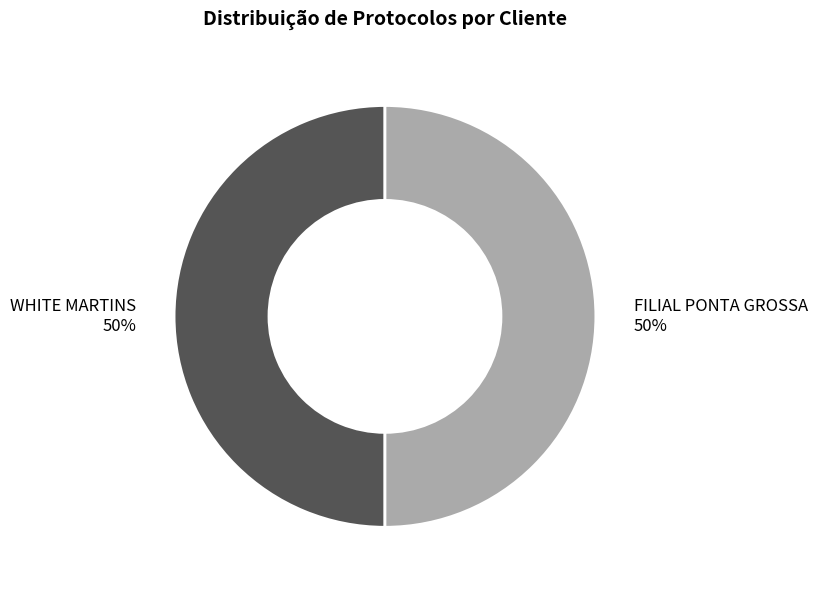

Is it true that WHITE MARTINS is 50% of the pie?

True